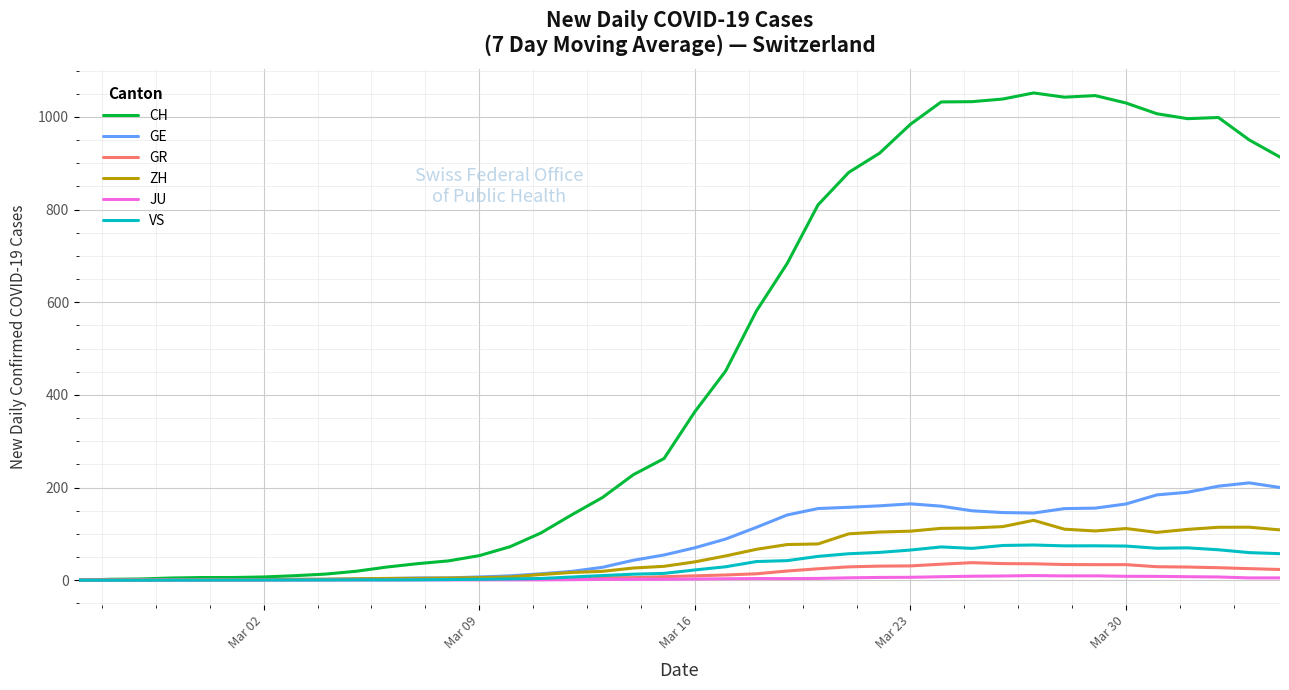

List the series in order of their peak value, lowest first.

JU, GR, VS, ZH, GE, CH